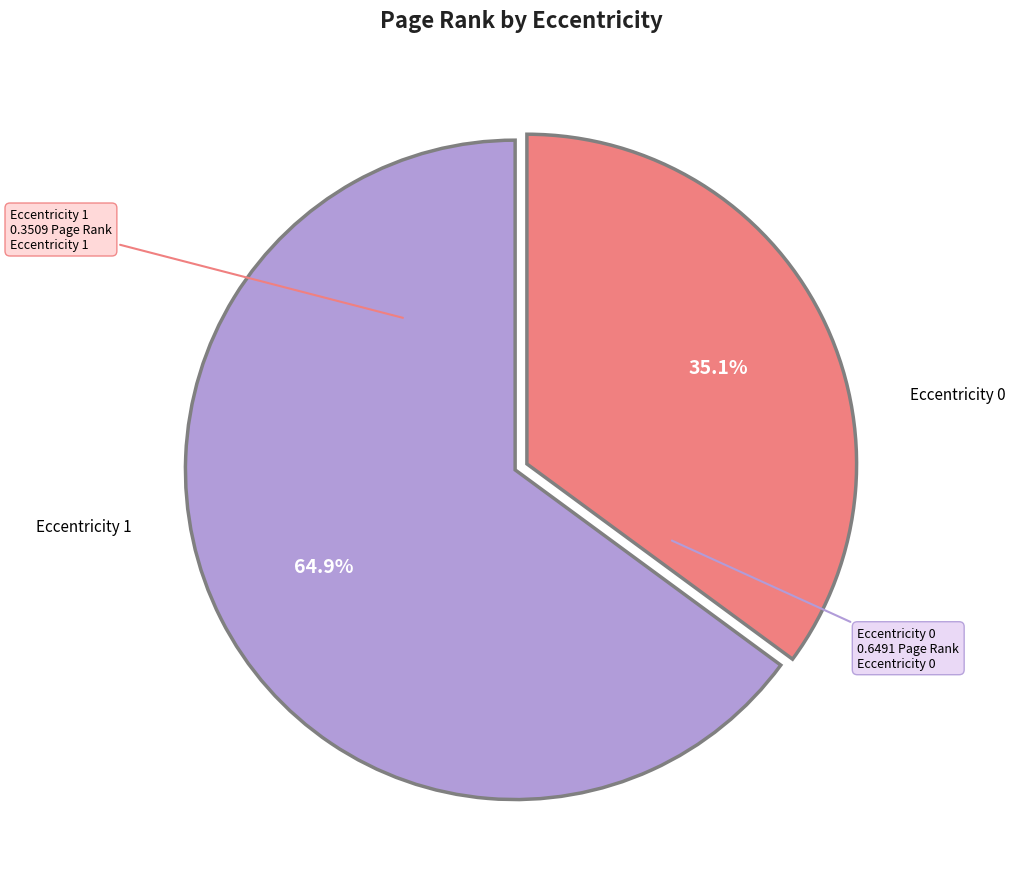

Does any single category account for the majority?

Yes